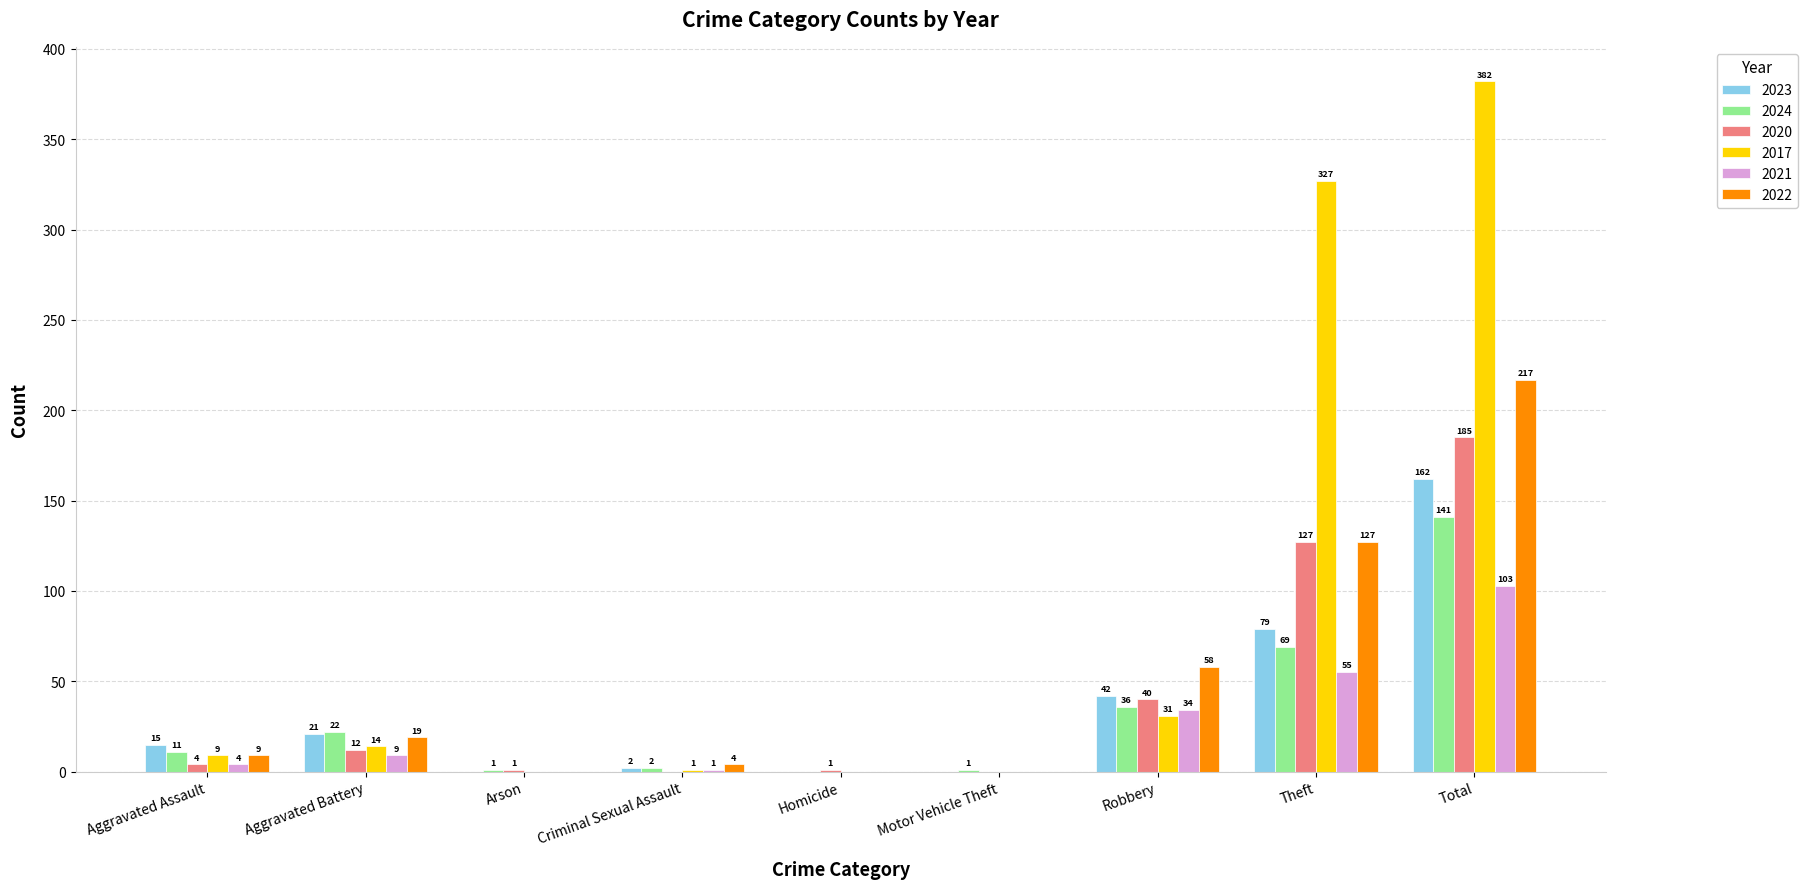

Is the value of 2024 at Aggravated Assault greater than the value of 2017 at Robbery?

No